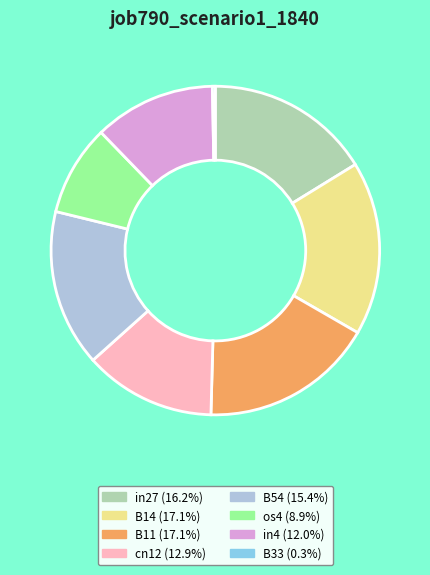

Is there any slice that represents more than half of the pie?

No